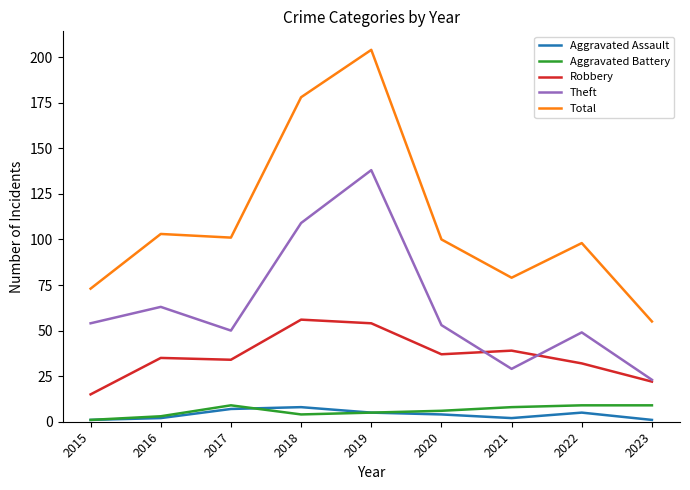

The value of Total at 2021 is 134. True or false?

False